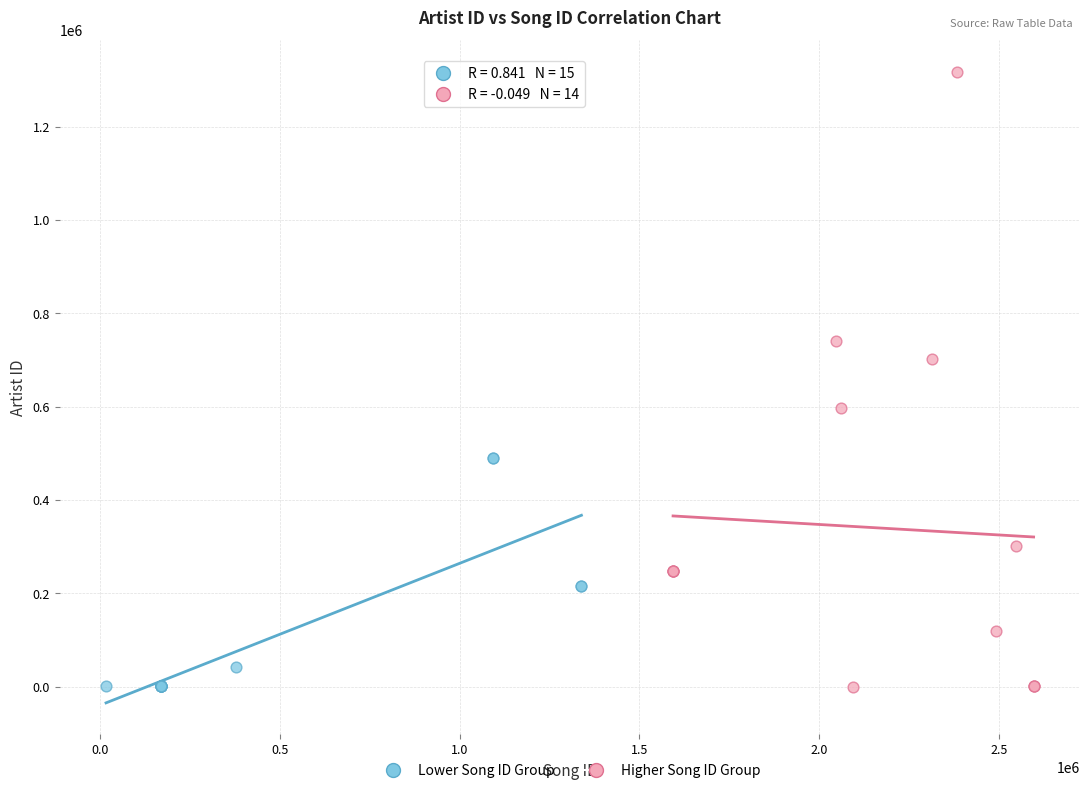

Which series has the largest Y range (max minus min)?

Higher Song ID Group